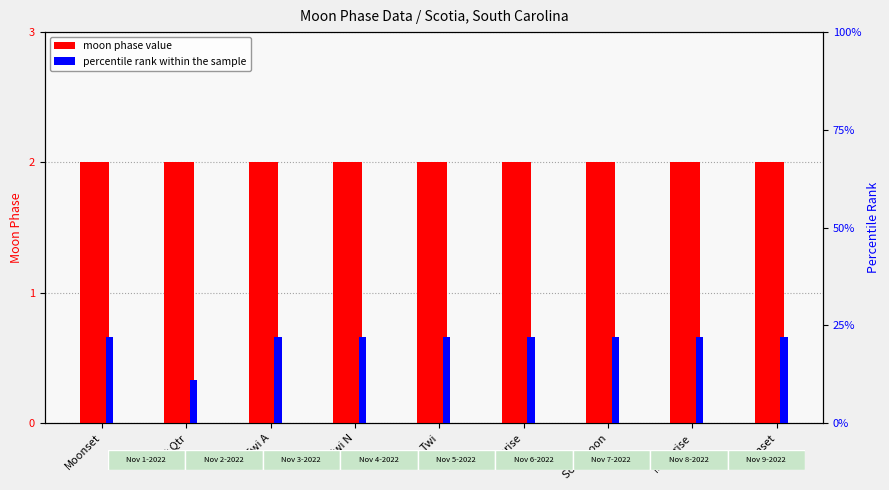

What is the sum of all moon phase value values?

18